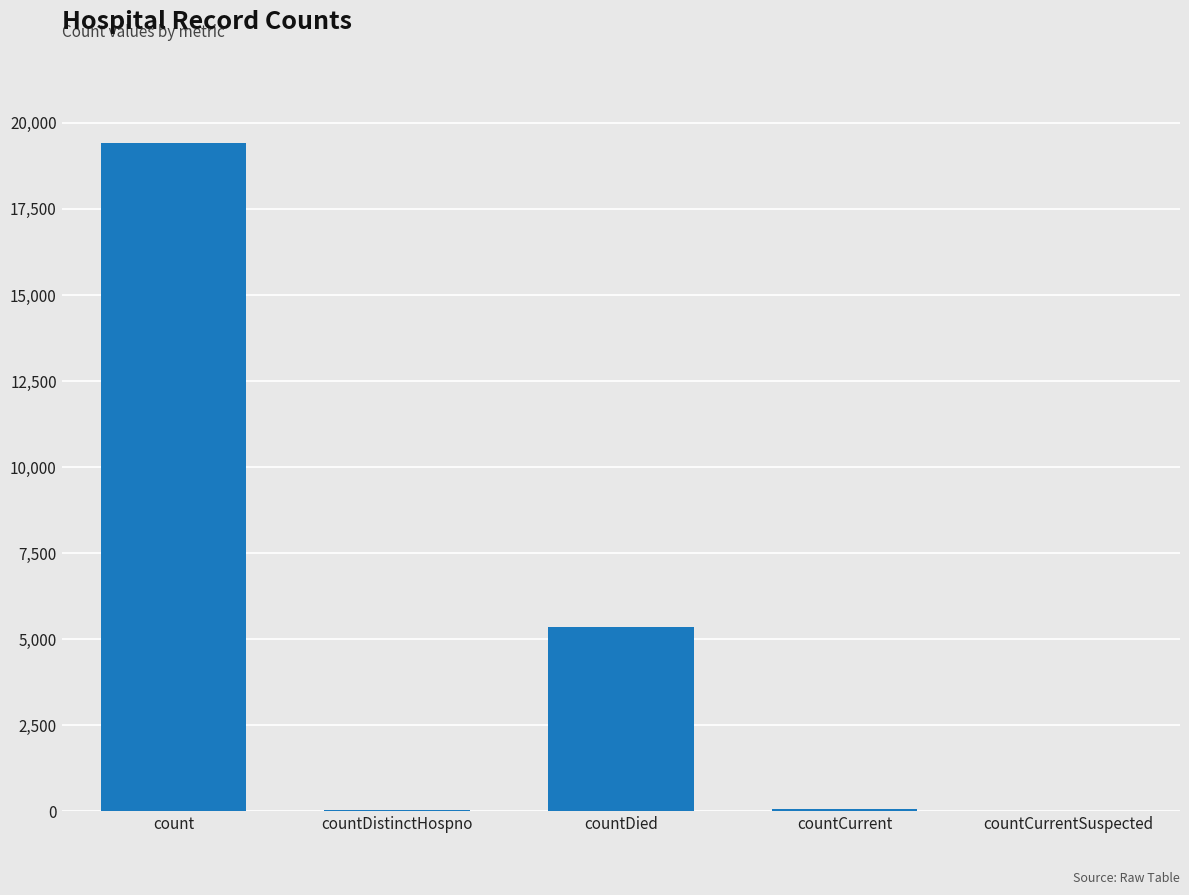

Where is the data nearest to the value 9710?

countDied